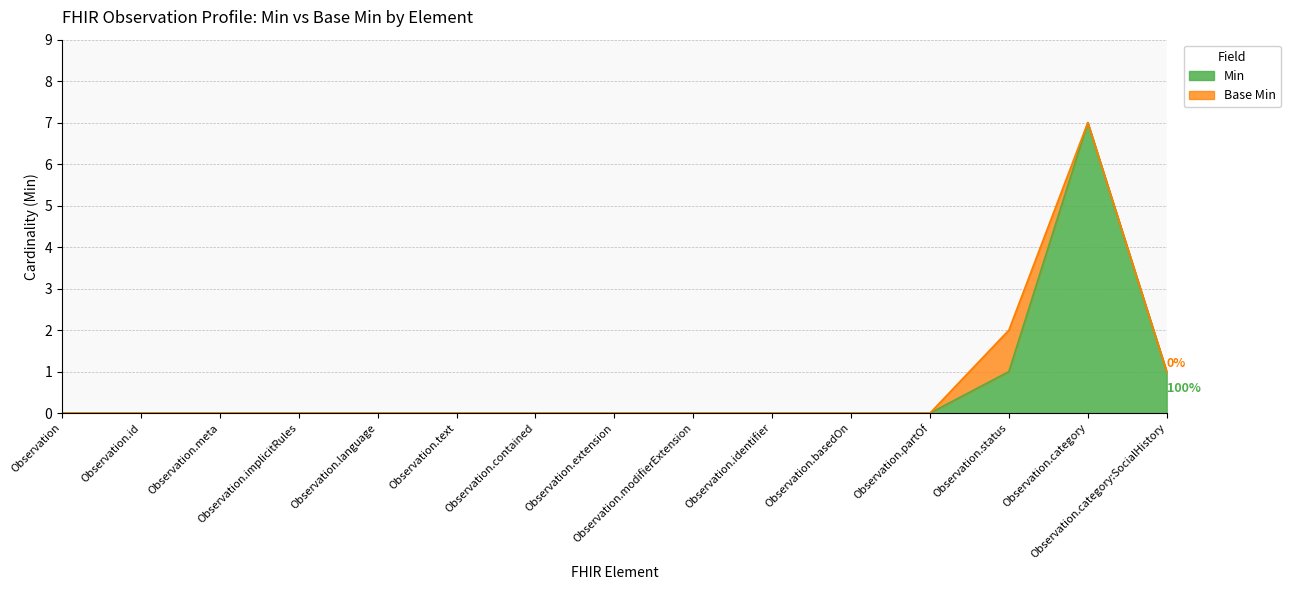

Is it true that the value at Observation.status is 1?

True